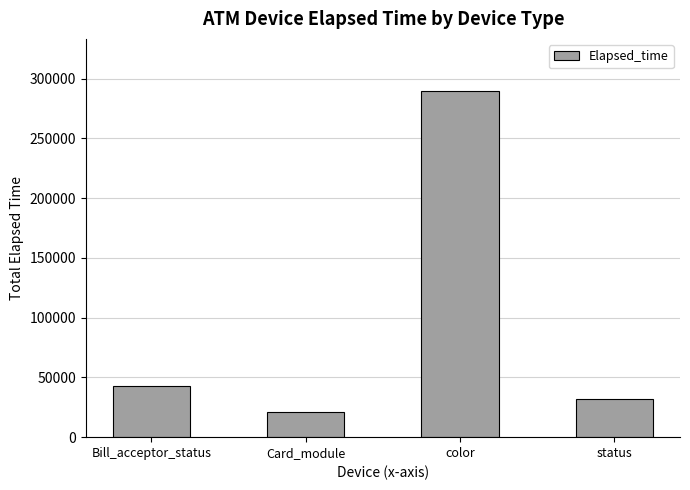

Where is the data nearest to the value 155229?

Bill_acceptor_status